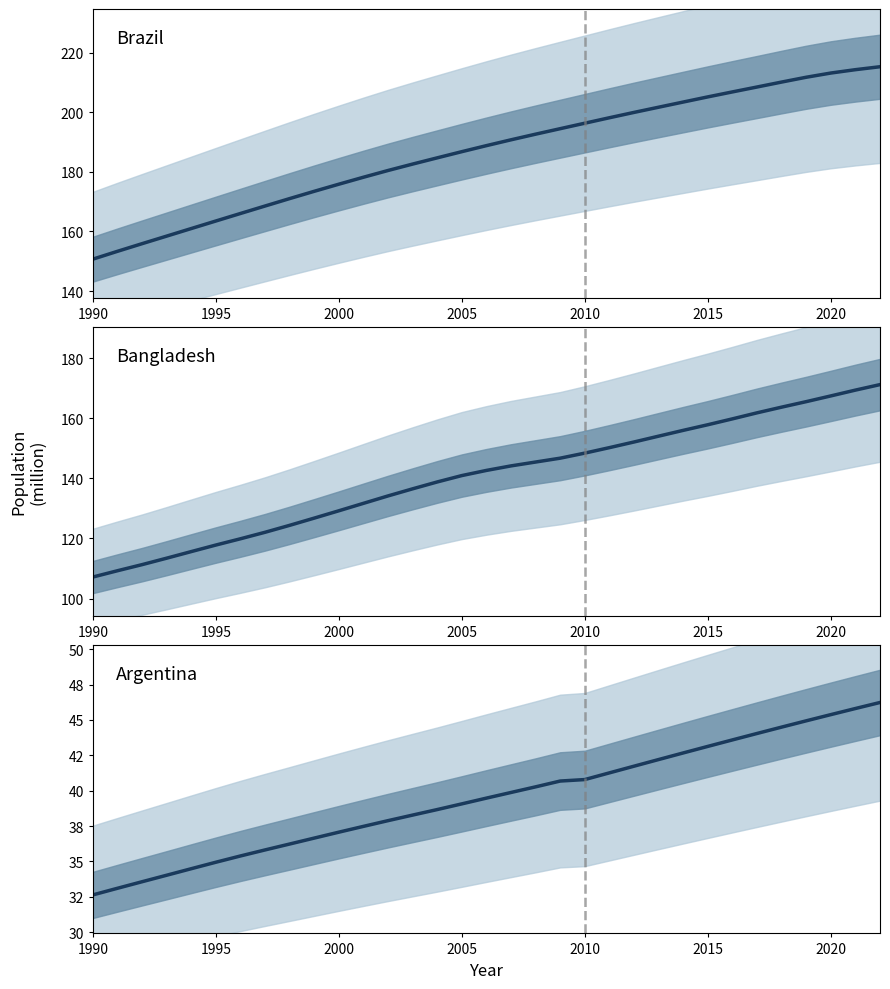

True or false: Argentina has more than 0 interior local peaks.

False